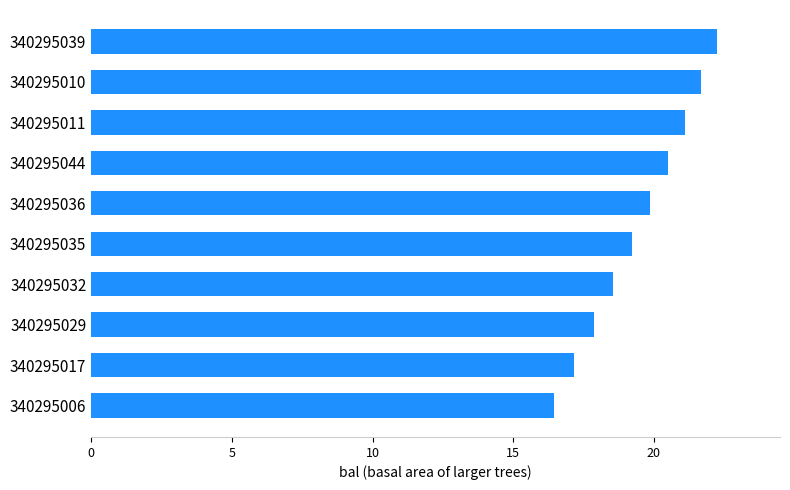

How many bars are there in total?

10